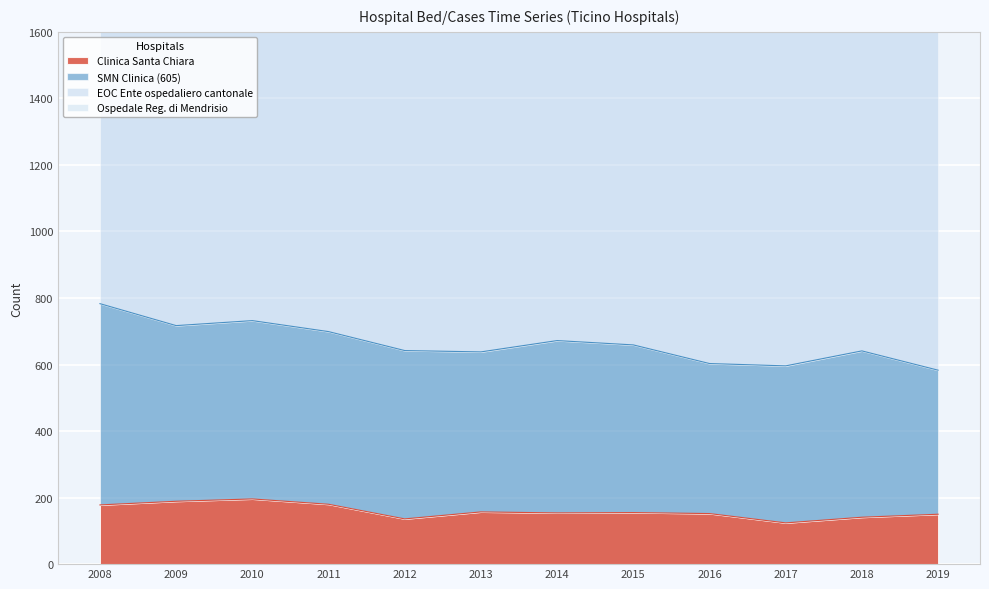

At which label is Ospedale Reg. di Mendrisio closest to 155?

2008